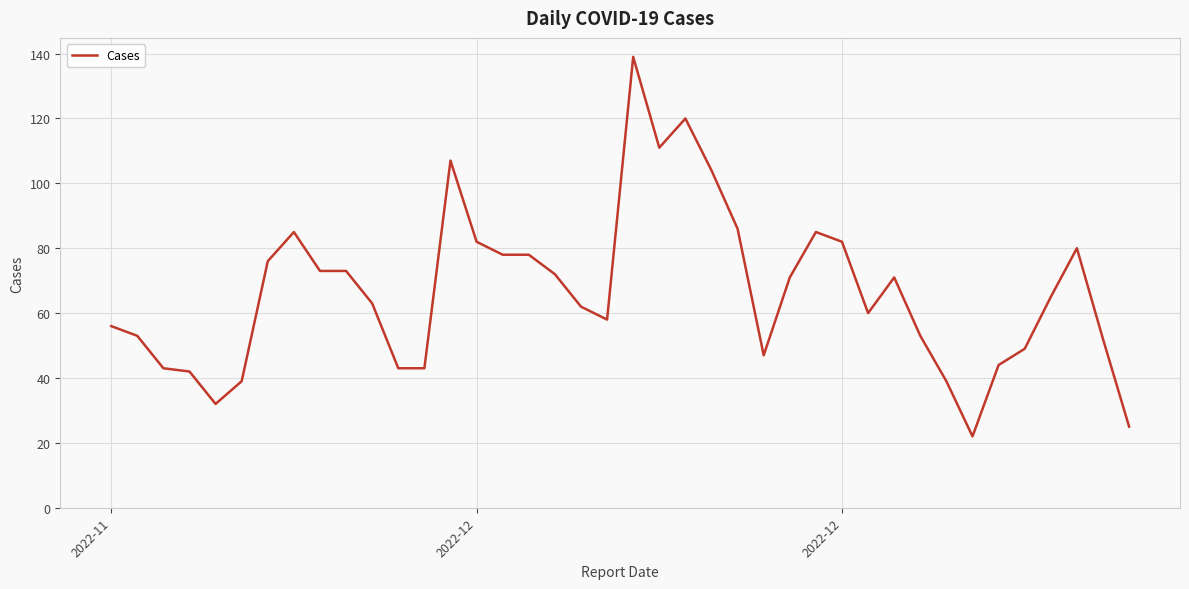

What is the greatest value displayed?

139